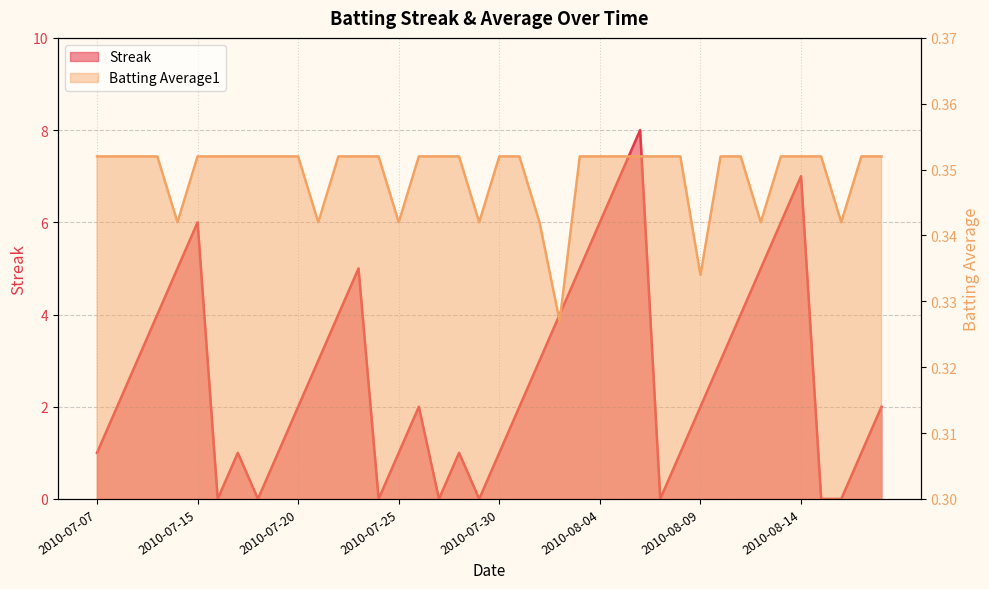

Is it true that Streak equals 0.0 at 2010-07-18?

True